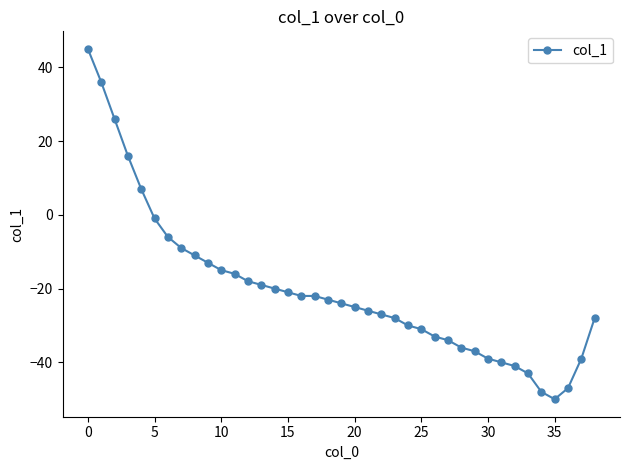

What is the difference between the maximum and second lowest values?

93